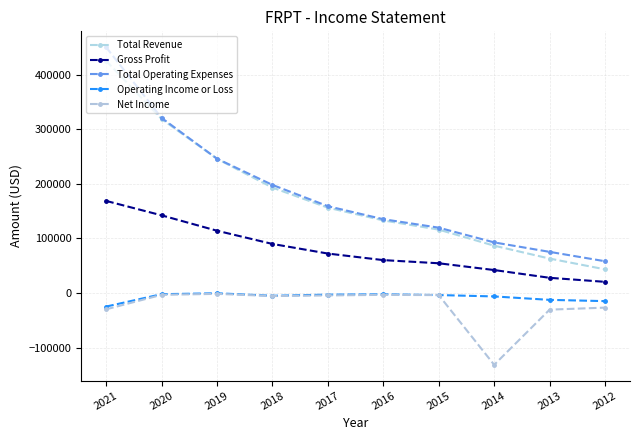

True or false: Gross Profit and Total Operating Expenses cross at least once.

False